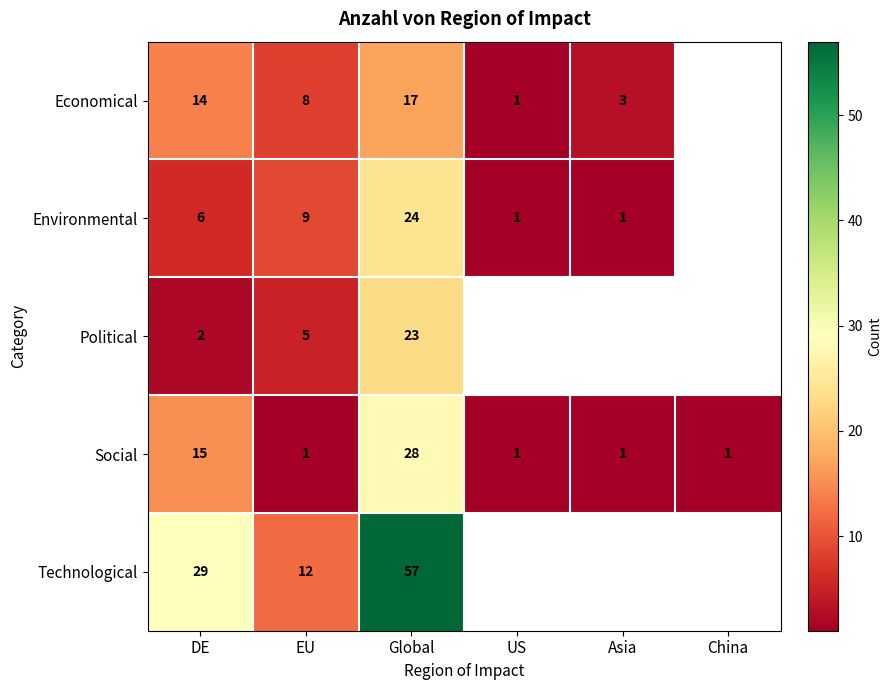

The value of Social at Asia is 1. True or false?

True